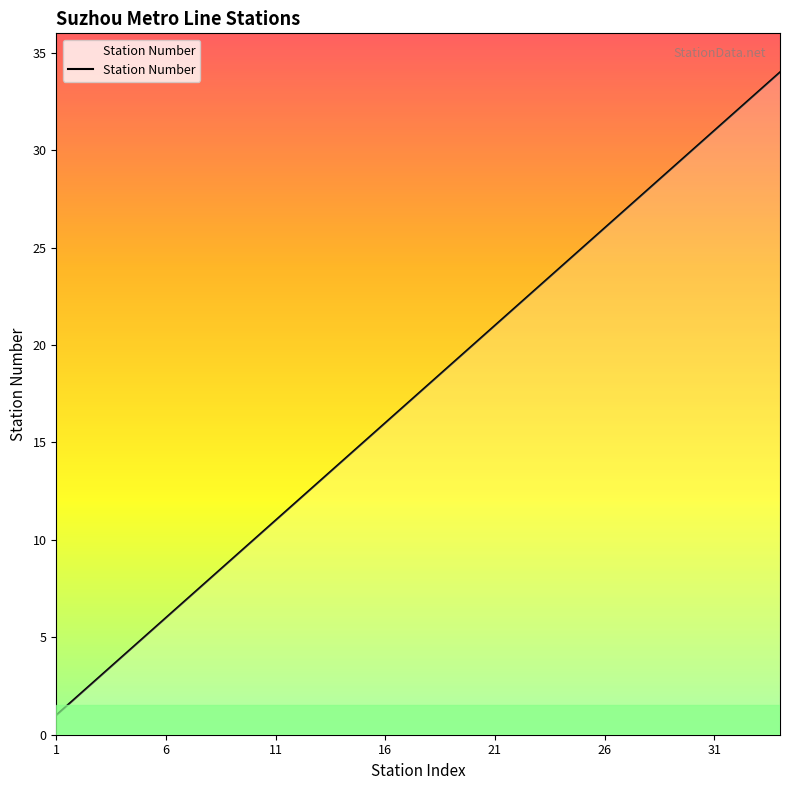

What is the greatest value displayed?

34.0